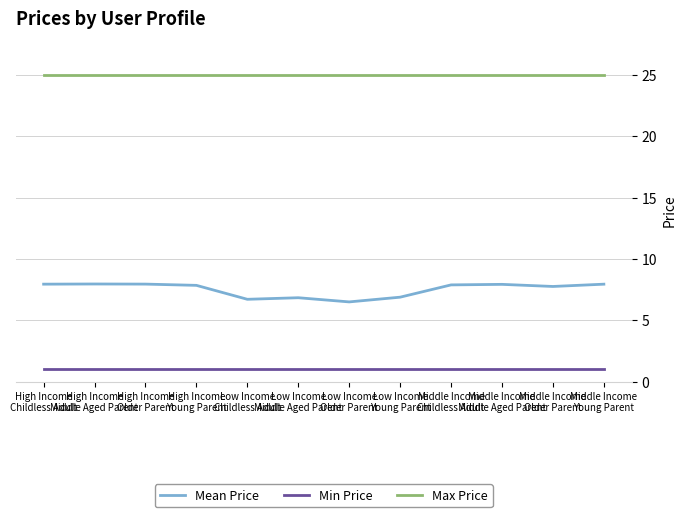

At which label does Mean Price first exceed 7?

High Income
Childless Adult